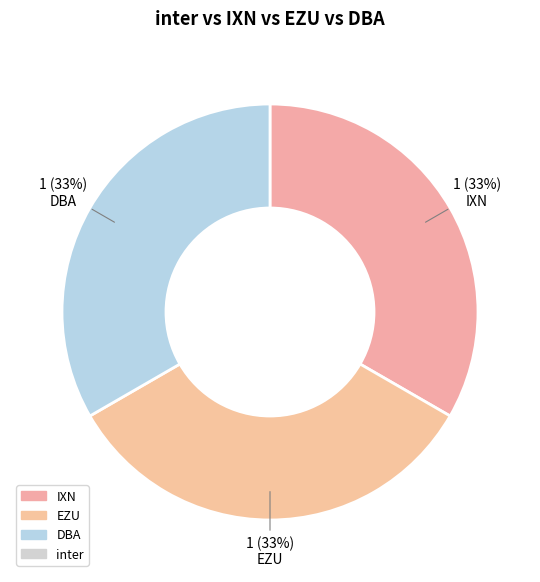

Count the number of slices in the pie.

3